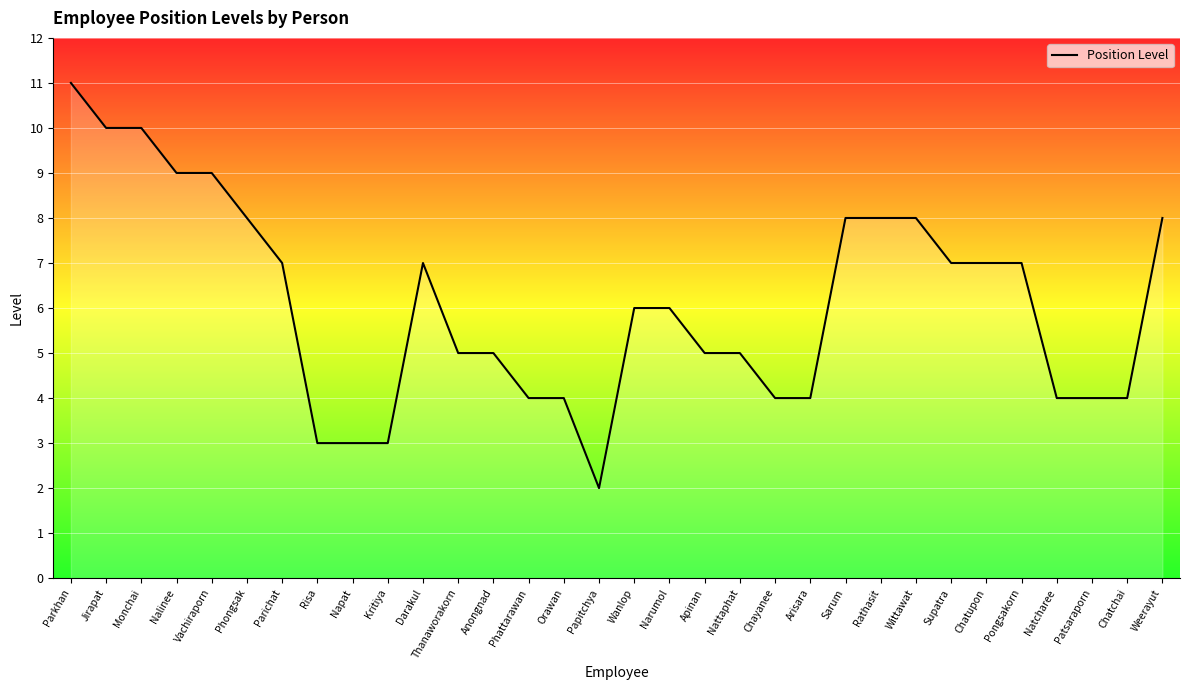

True or false: the data shows 5 at Chayanee.

False